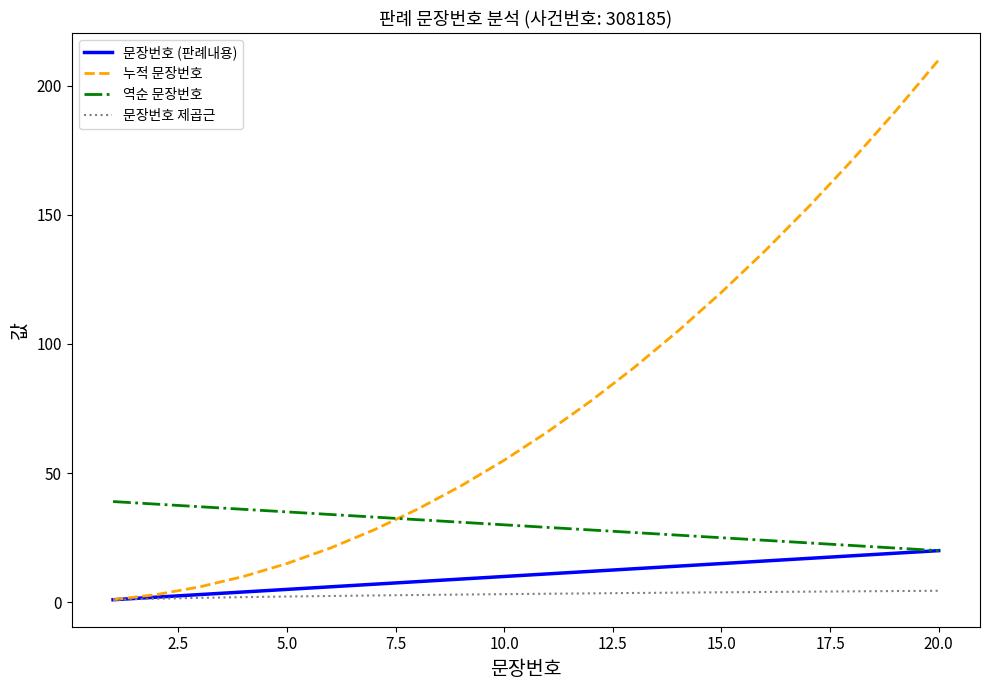

What is the maximum value for 문장번호 (판례내용)?

20.0